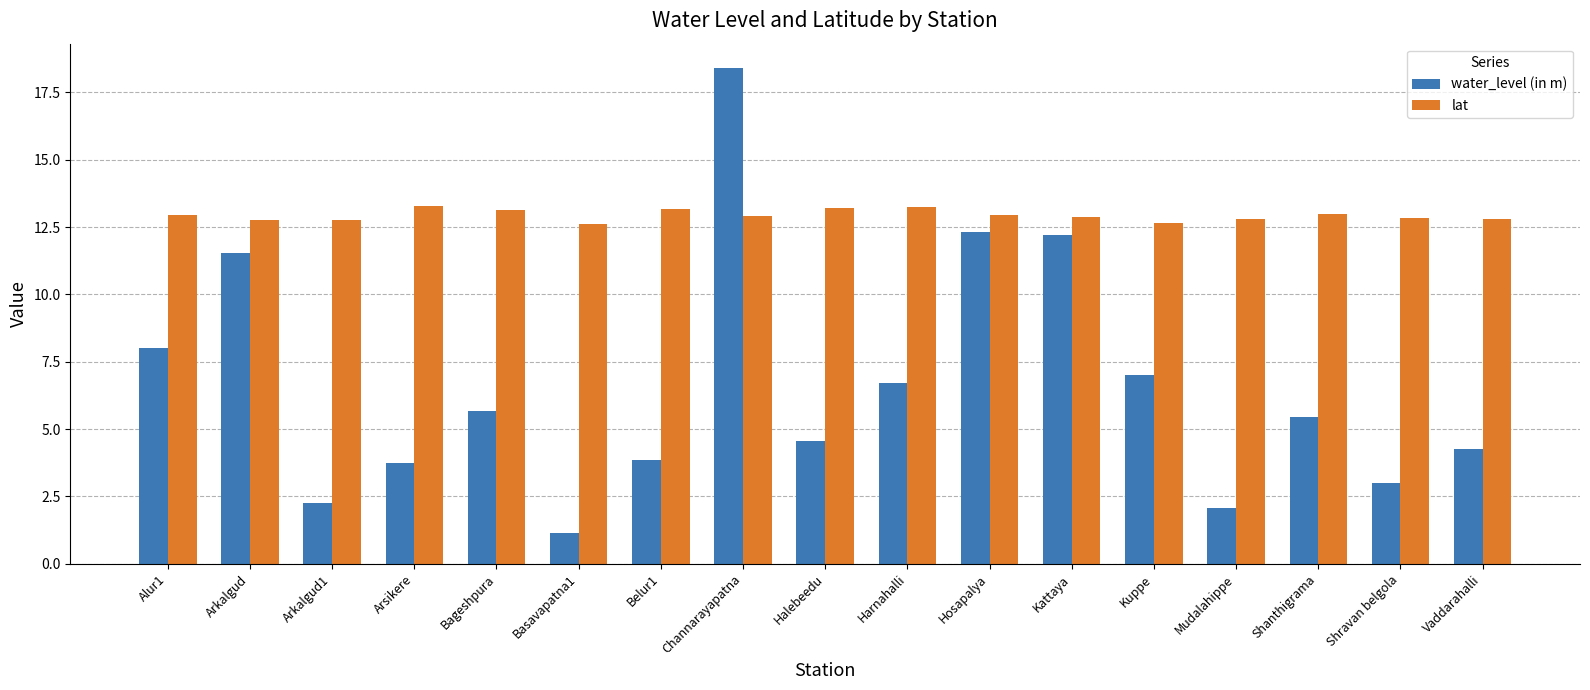

Is it true that water_level (in m) equals 5.4 at Alur1?

False